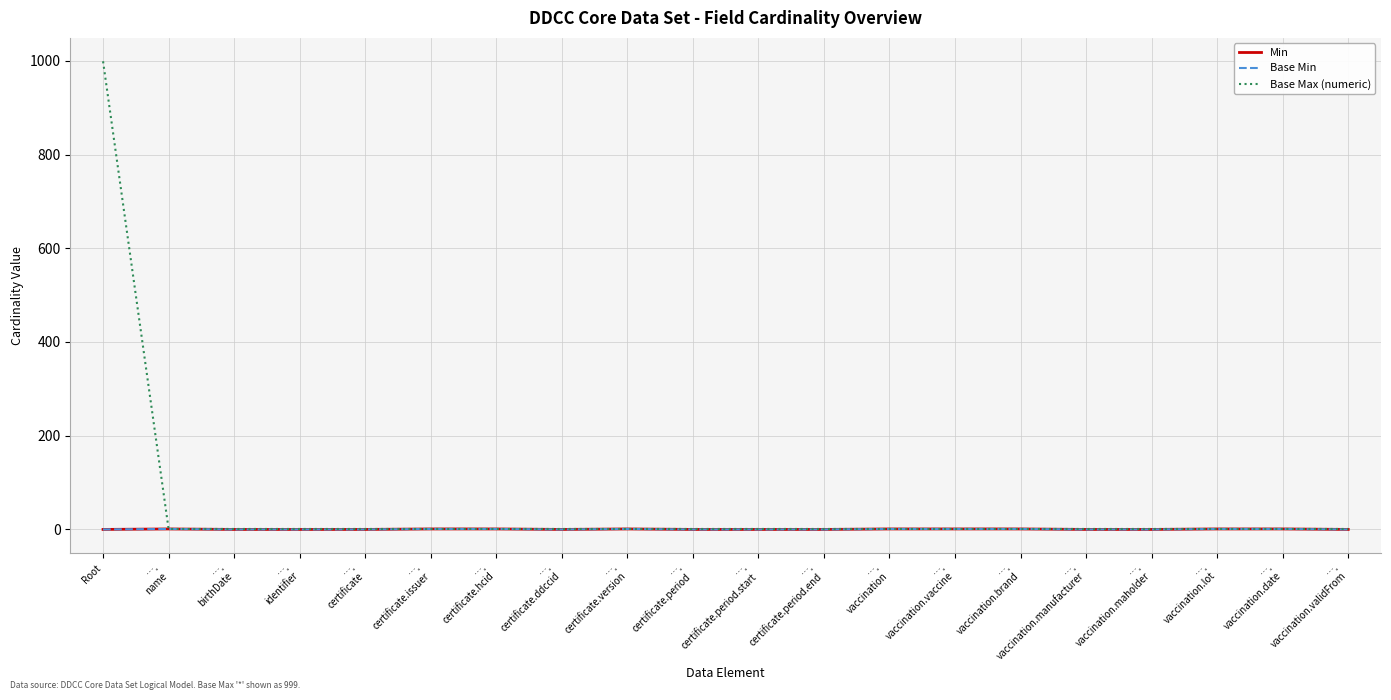

Which series changed the most between Root and ….
certificate?

Base Max (numeric)